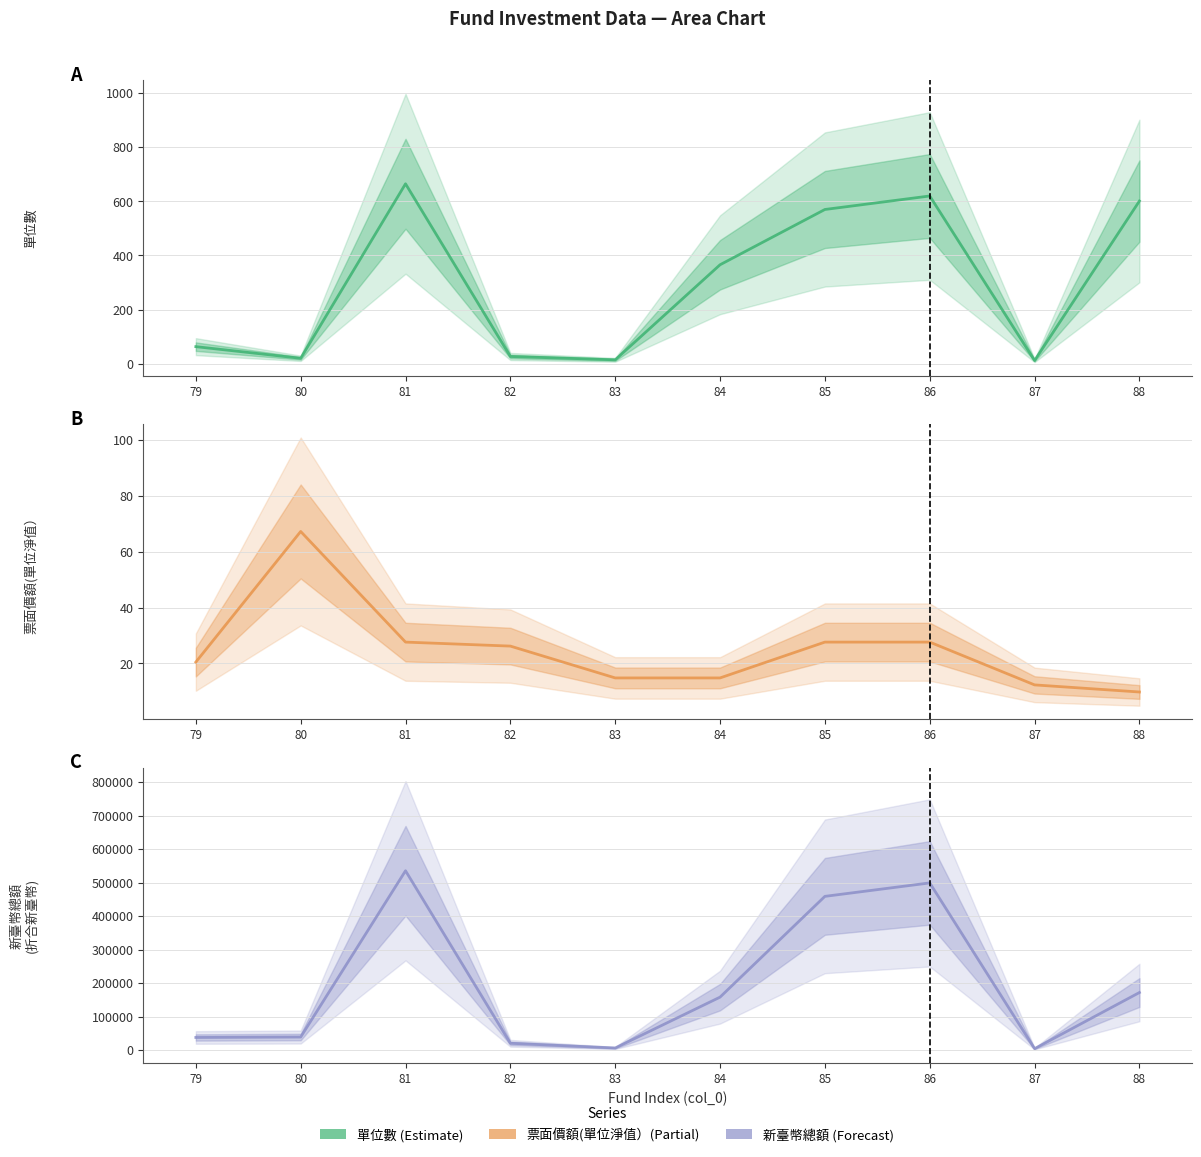

True or false: 票面價額(單位淨值） has a value of 27.6 at 86.

True